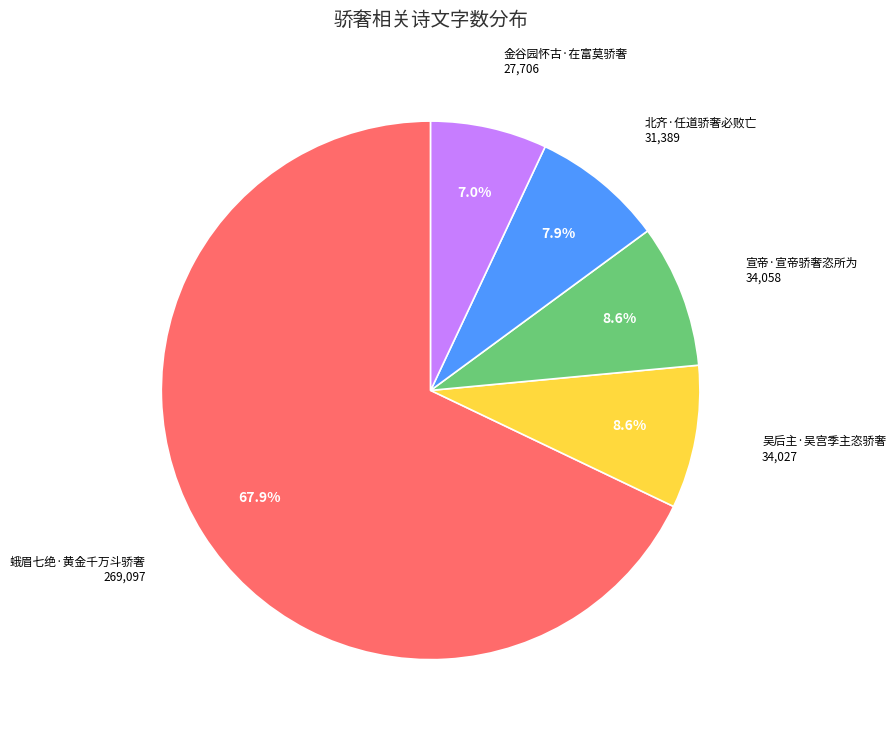

How many slices are in this pie chart?

5